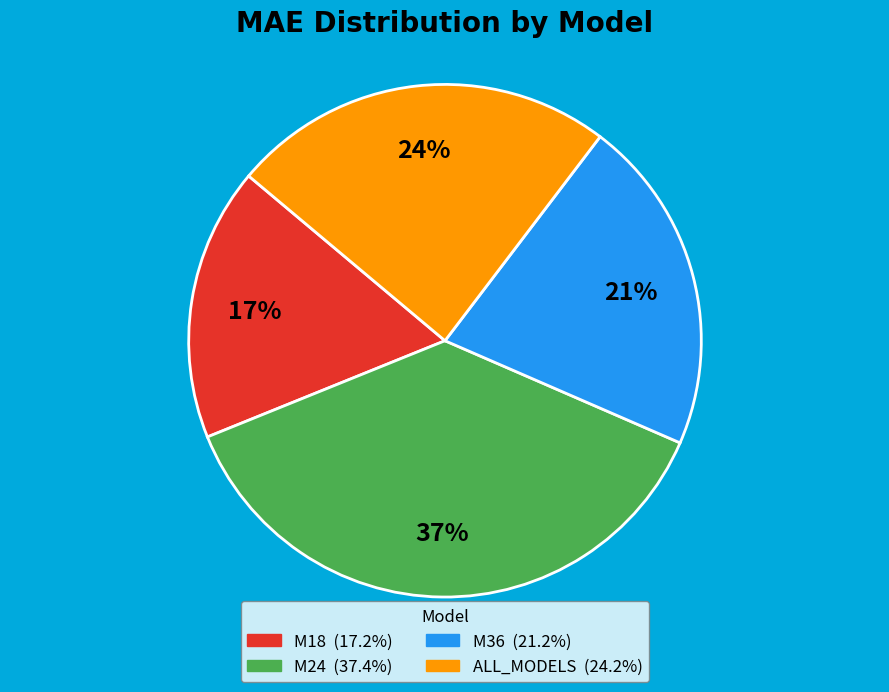

Combined, do ALL_MODELS and M24 account for over 50%?

Yes